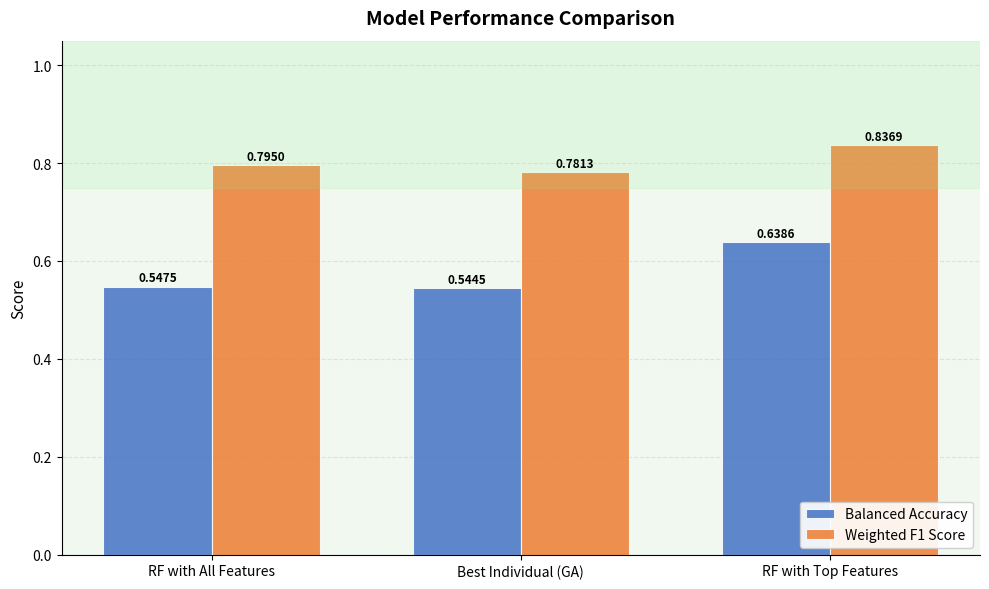

Which series has the largest range (max minus min)?

Balanced Accuracy